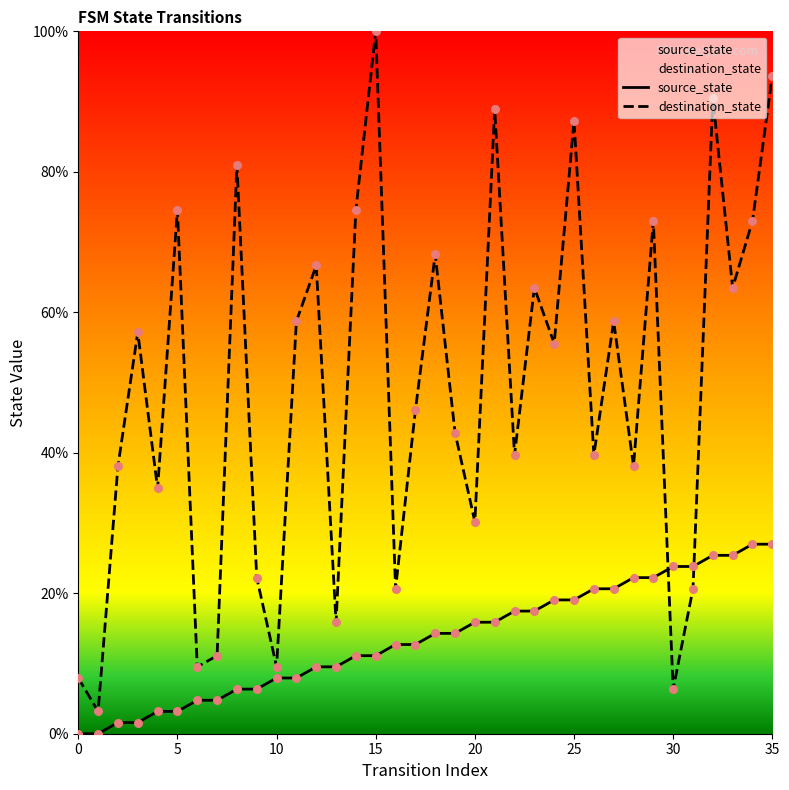

What are all the series names shown in the legend?

source_state, destination_state